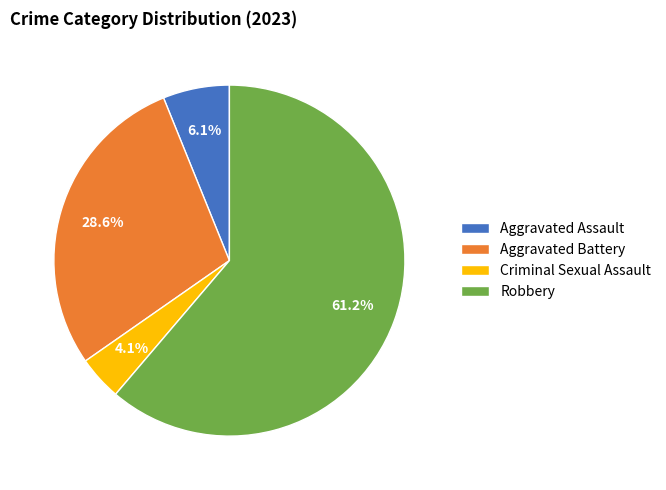

To the nearest percent, what is the combined percentage of Criminal Sexual Assault and Aggravated Battery?

33%